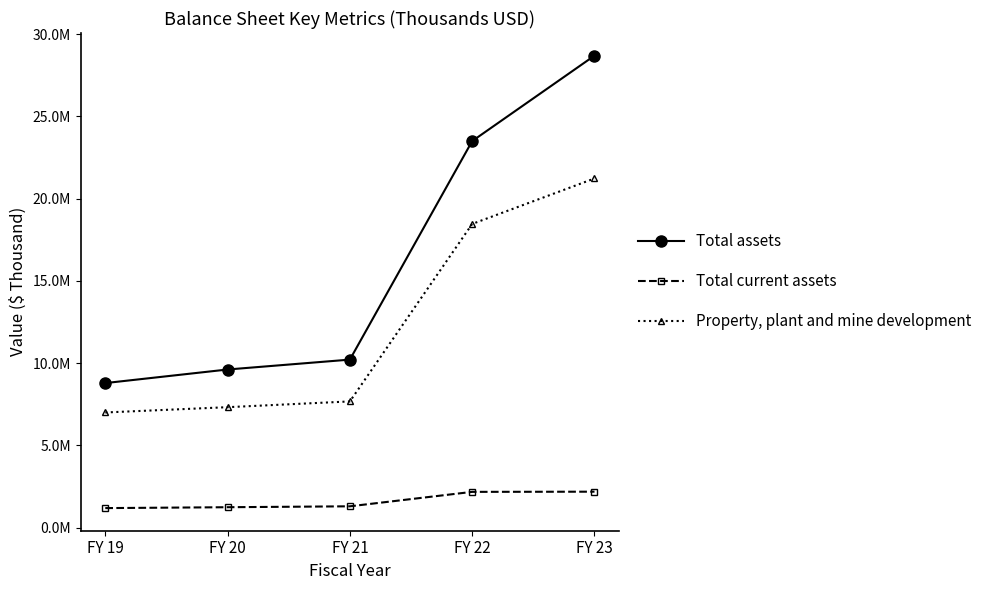

True or false: Total assets has more than 2 points higher than both neighbors.

False